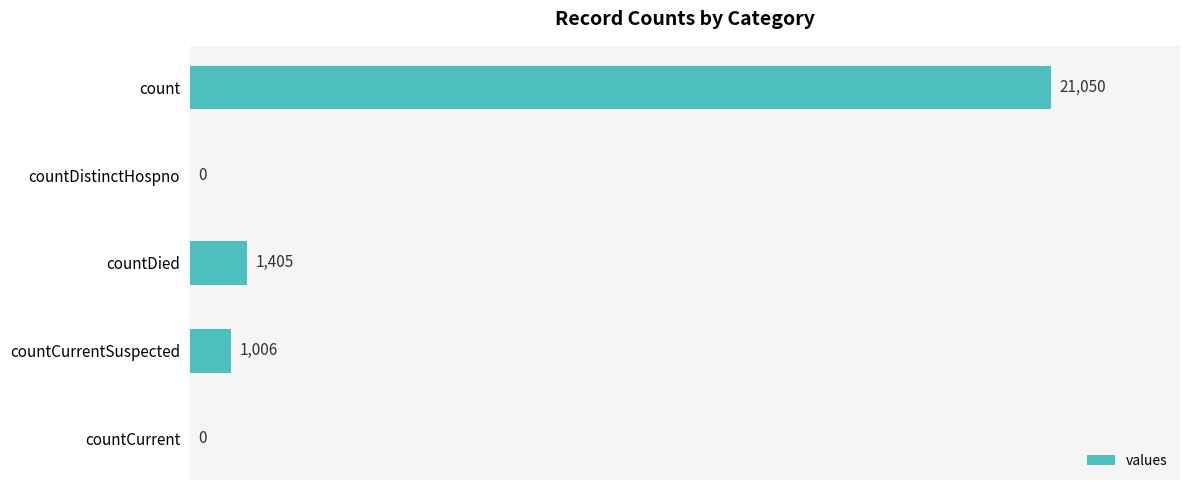

Reading top to bottom, what are all the values shown in this chart?

count=21050	countDistinctHospno=0	countDied=1405	countCurrentSuspected=1006	countCurrent=0